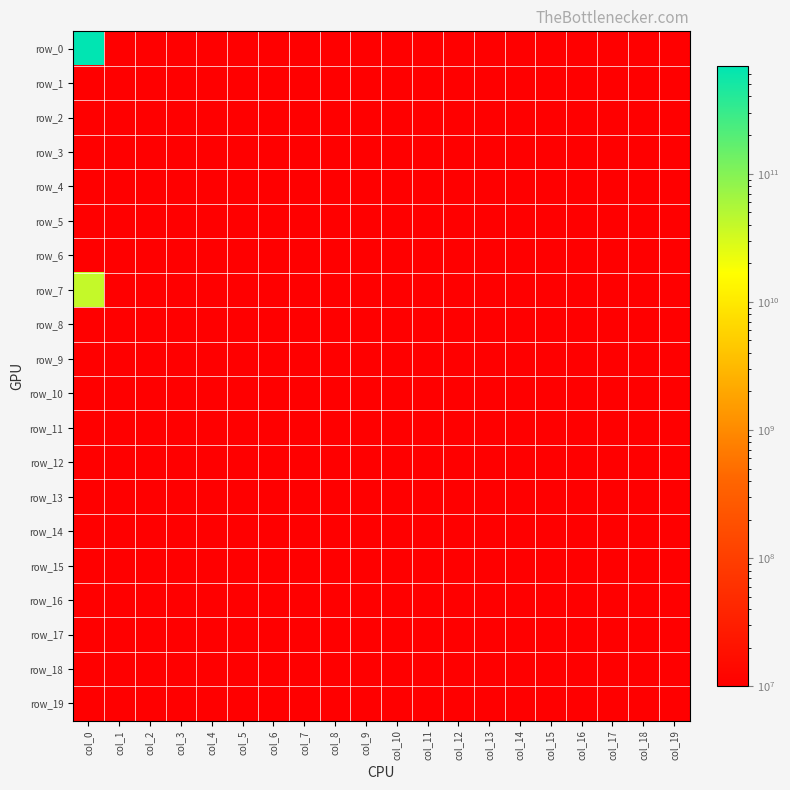

Which label corresponds to the largest value in the chart?

col_0